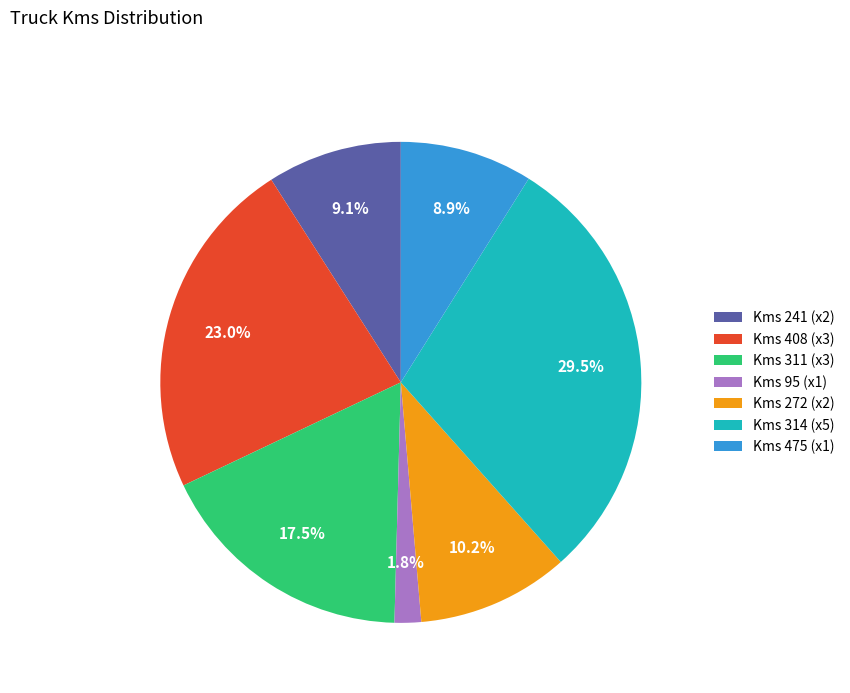

Between Kms 311 (x3) and Kms 272 (x2), which is larger?

Kms 311 (x3)